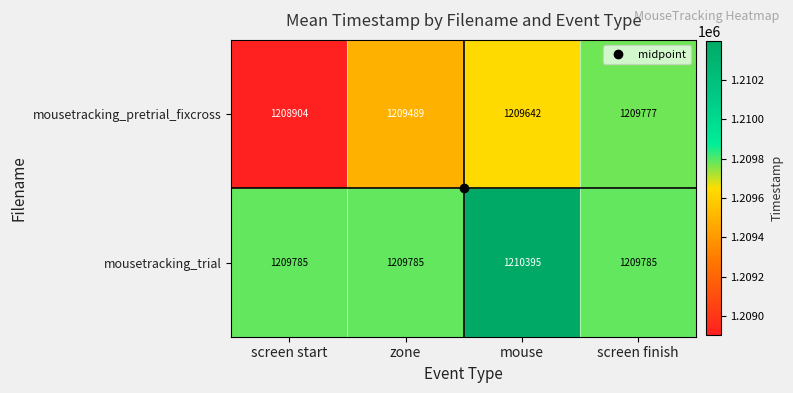

Which series changed the most between screen start and screen finish?

mousetracking_pretrial_fixcross